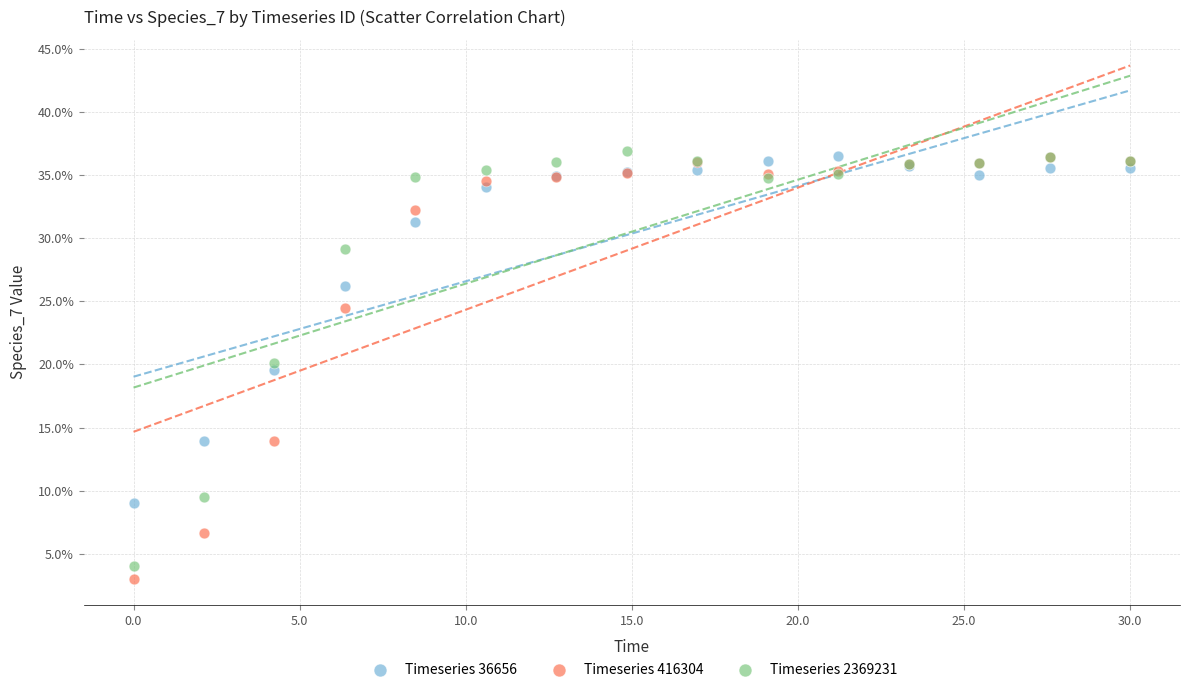

What are all the series names shown in the legend?

Timeseries 36656, Timeseries 416304, Timeseries 2369231